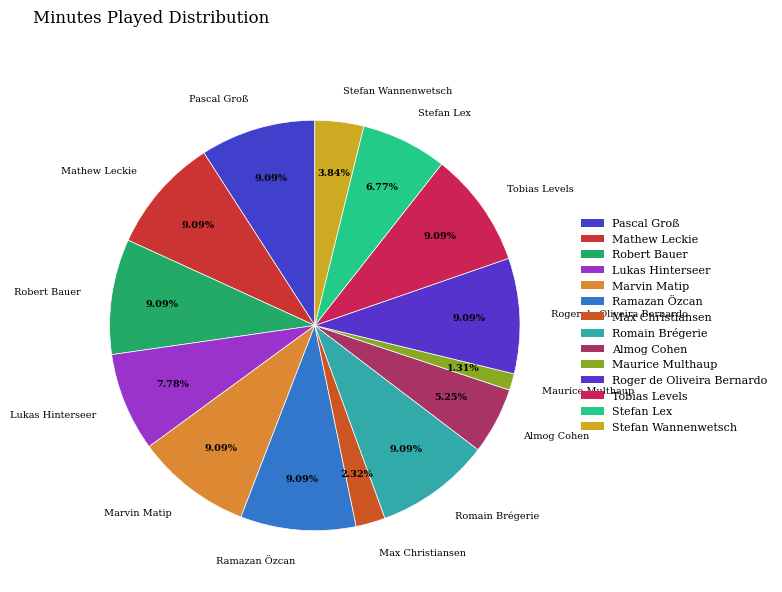

What percentage is the Lukas Hinterseer slice, to the nearest percent?

8%